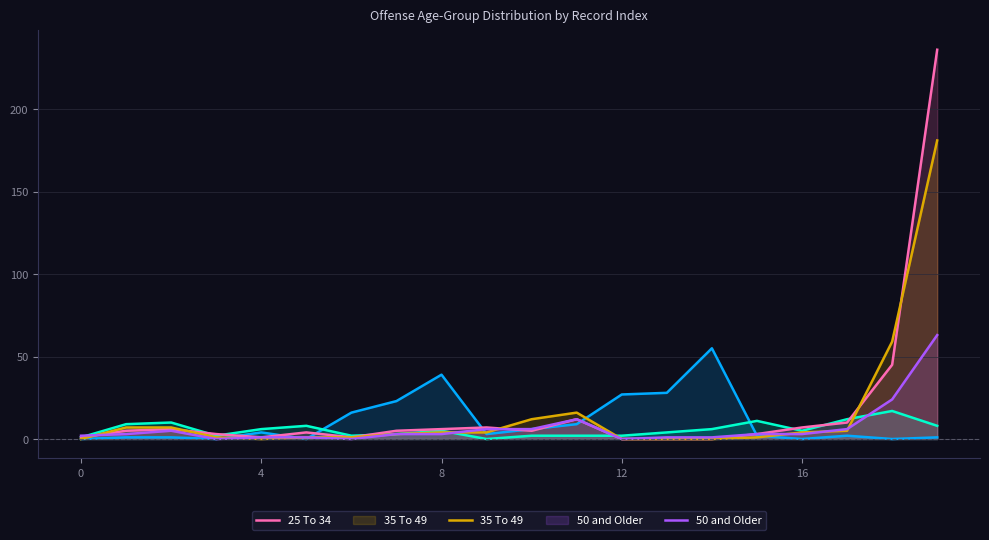

What is the greatest value displayed?

236